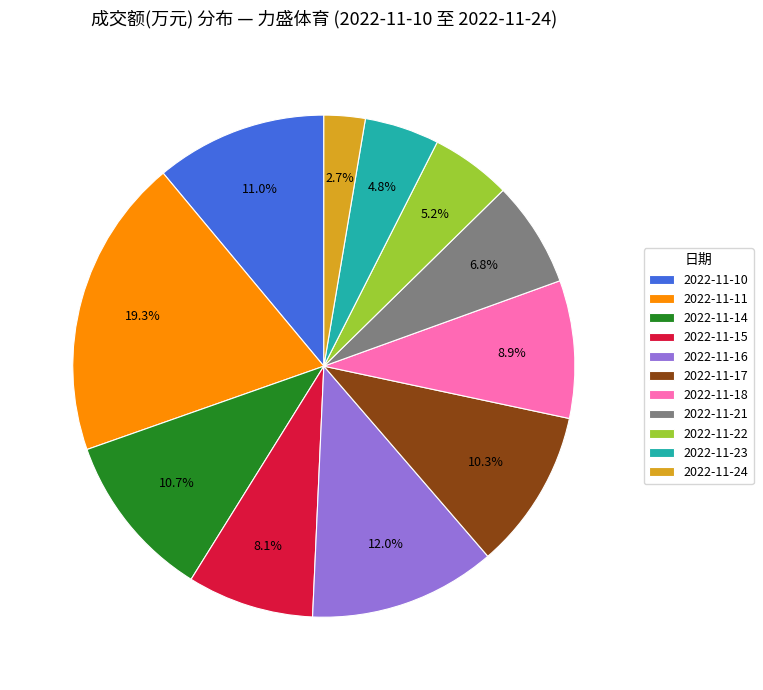

To the nearest percent, what is the combined percentage of 2022-11-23 and 2022-11-22?

10%